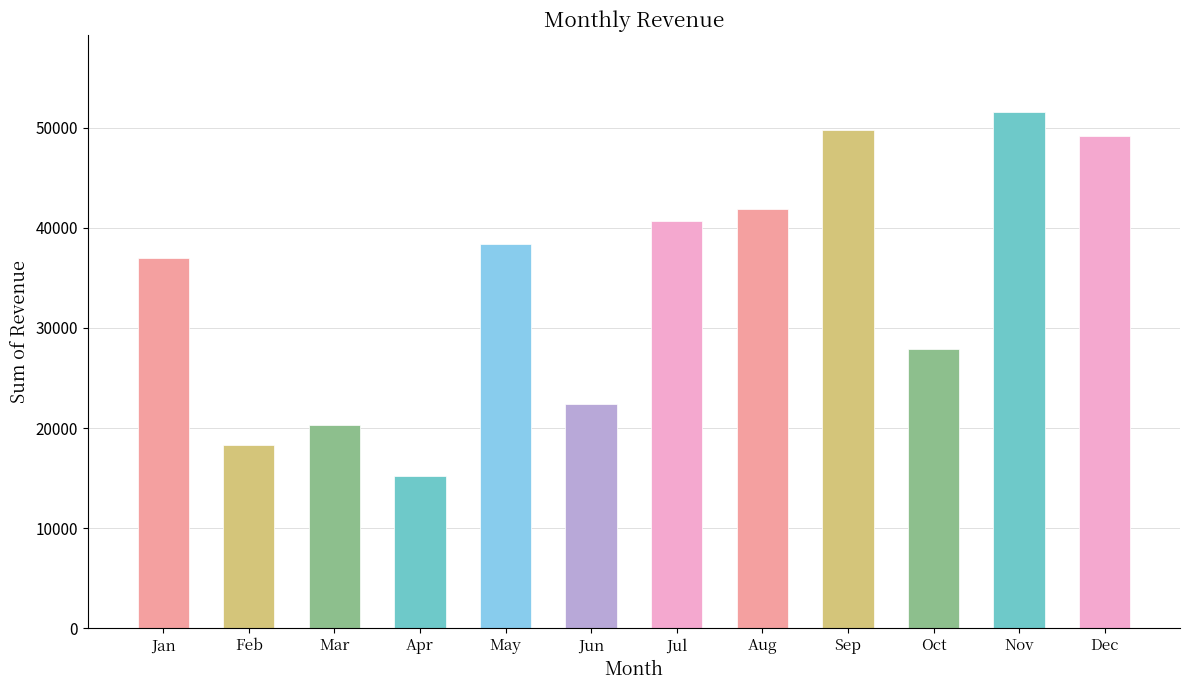

What is the maximum value shown in the chart?

51541